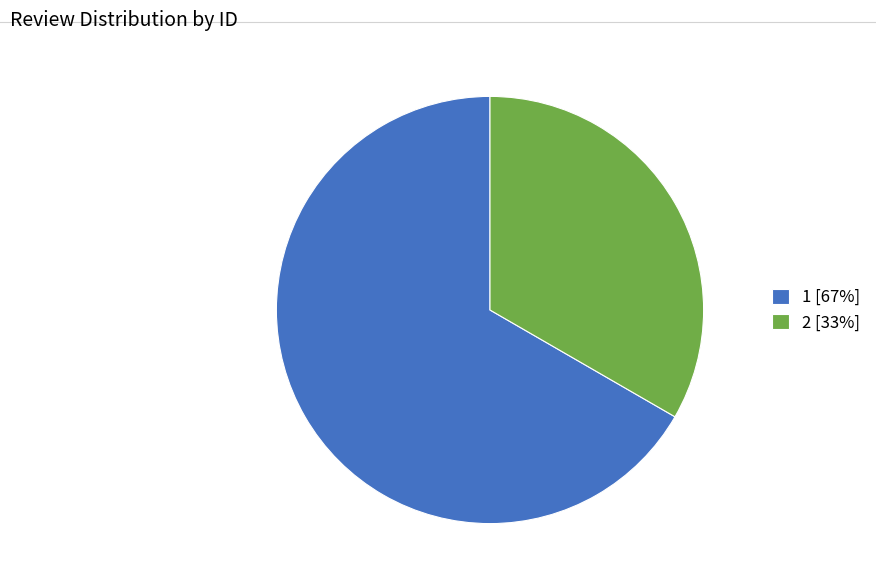

Approximately how many times larger is the value at 1 [67%] compared to 2 [33%]?

2.0